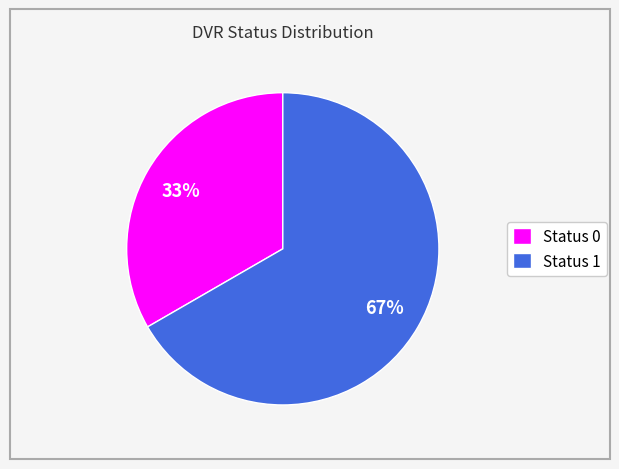

What is the ratio of the value at Status 1 to the value at Status 0?

2.0